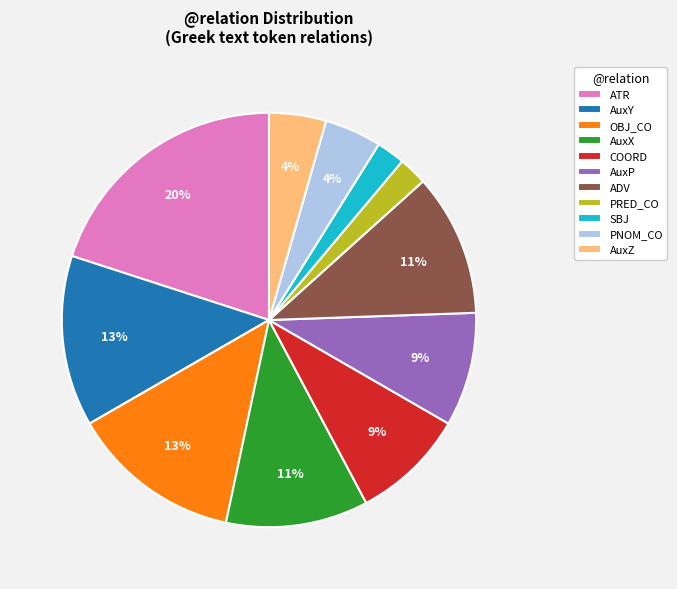

Which has a higher value, AuxX or PRED_CO?

AuxX